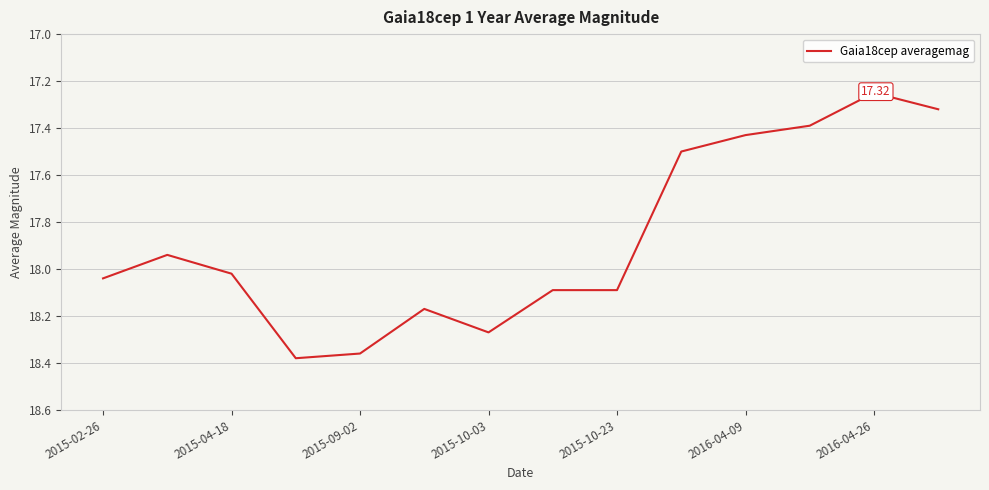

What is the difference between the maximum and minimum values?

1.1